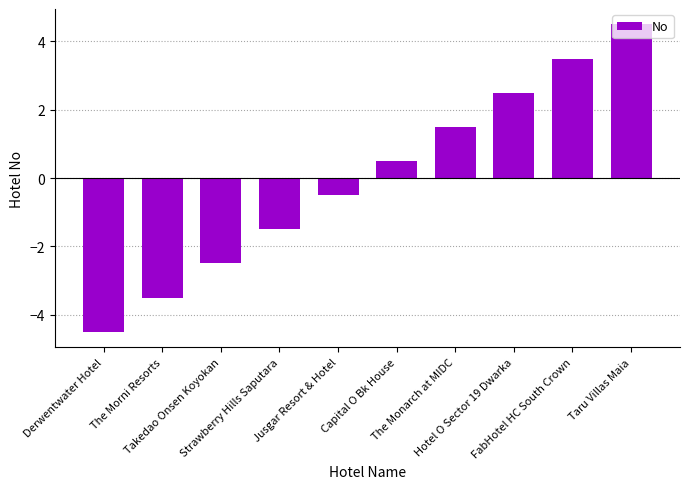

Approximately how many times larger is the value at Taru Villas Maia compared to The Monarch at MIDC?

3.0